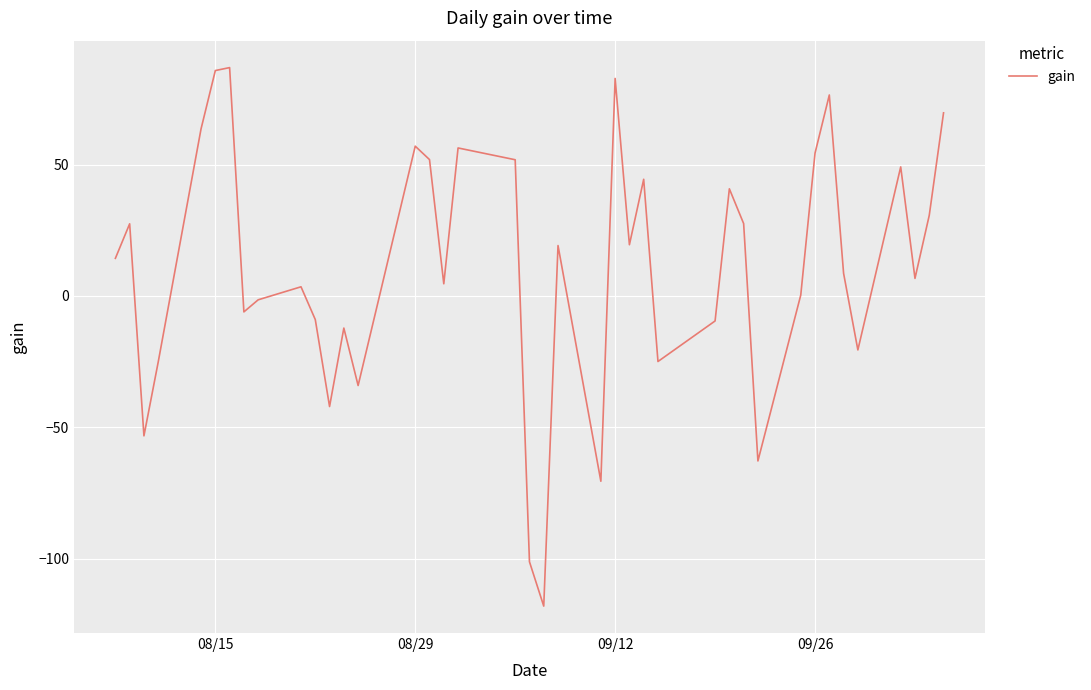

What is the difference between the maximum and minimum values?

205.0